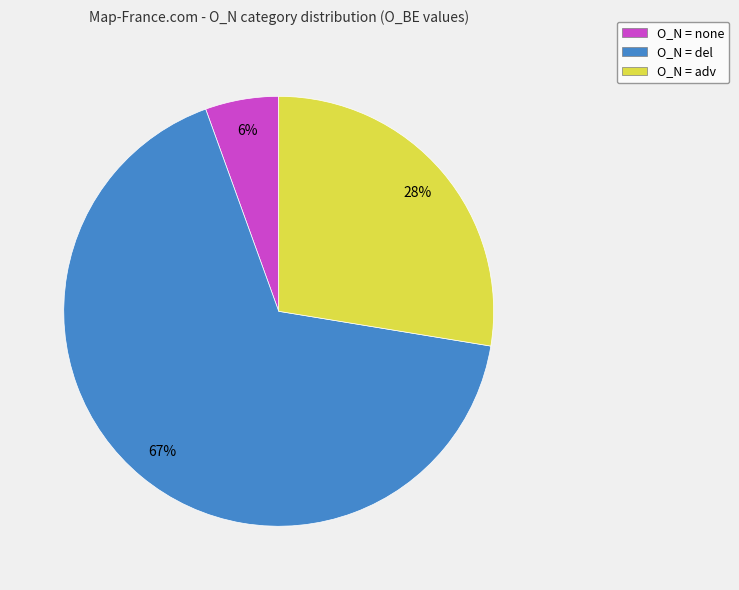

What is the largest slice in the pie chart?

O_N = del